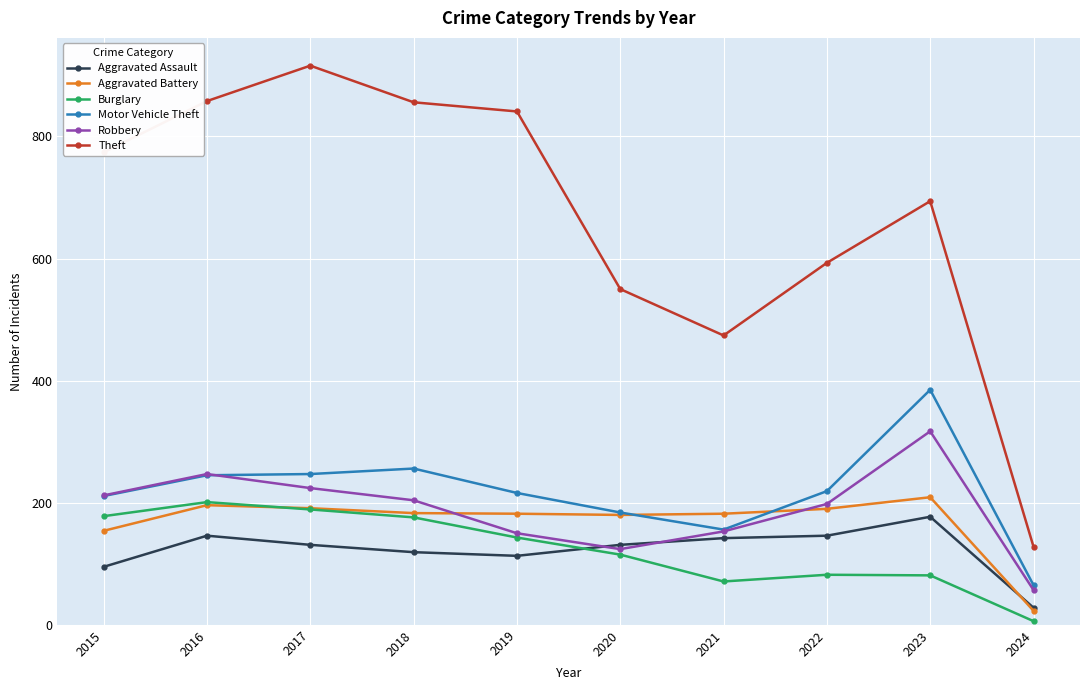

What is the sum of all Aggravated Assault values?

1228